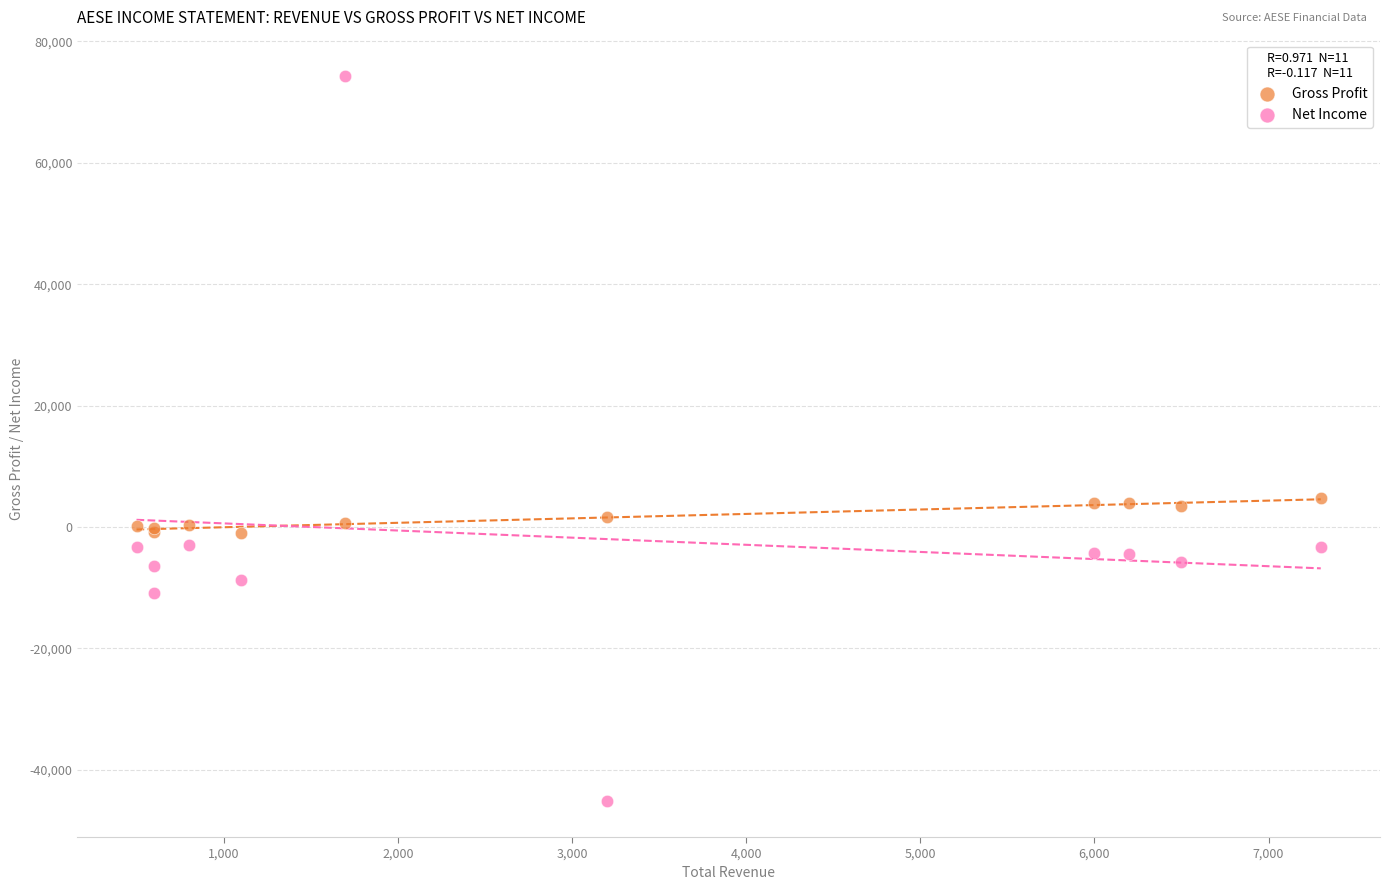

Which series has the largest Y range (max minus min)?

Net Income